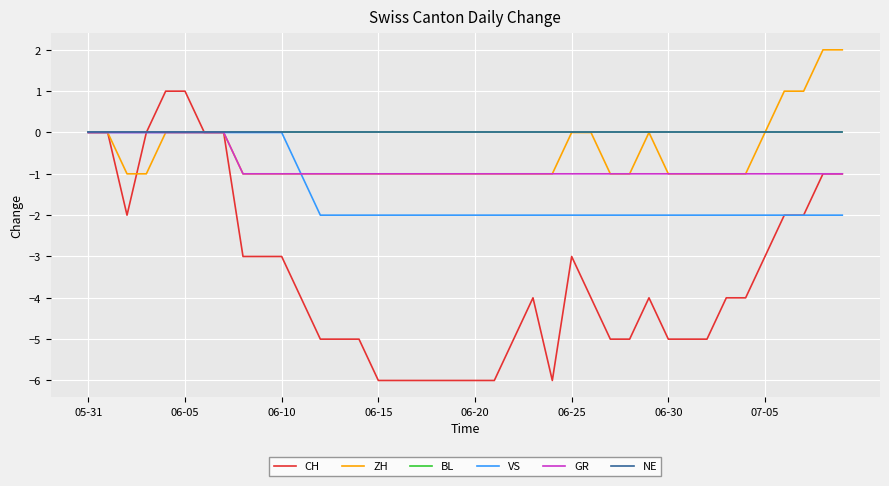

True or false: GR and VS cross at least once.

False